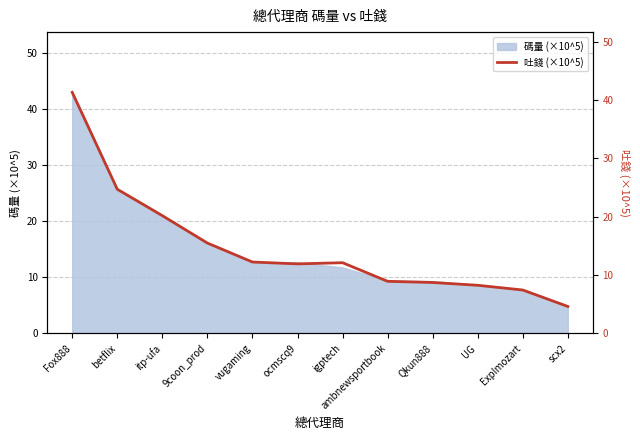

How many data points does each series have?

12